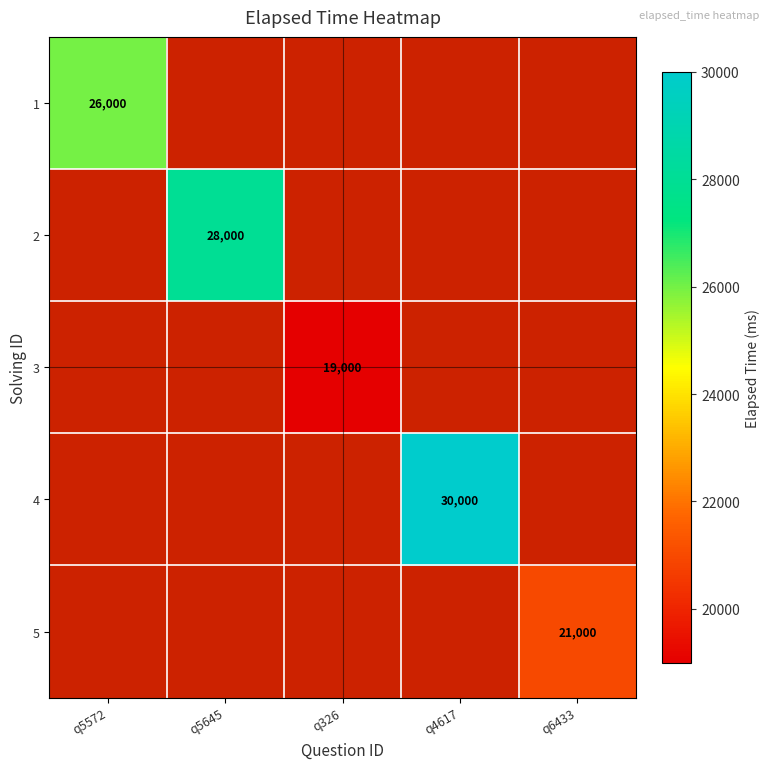

At how many categories does at least one series exceed 22894?

3